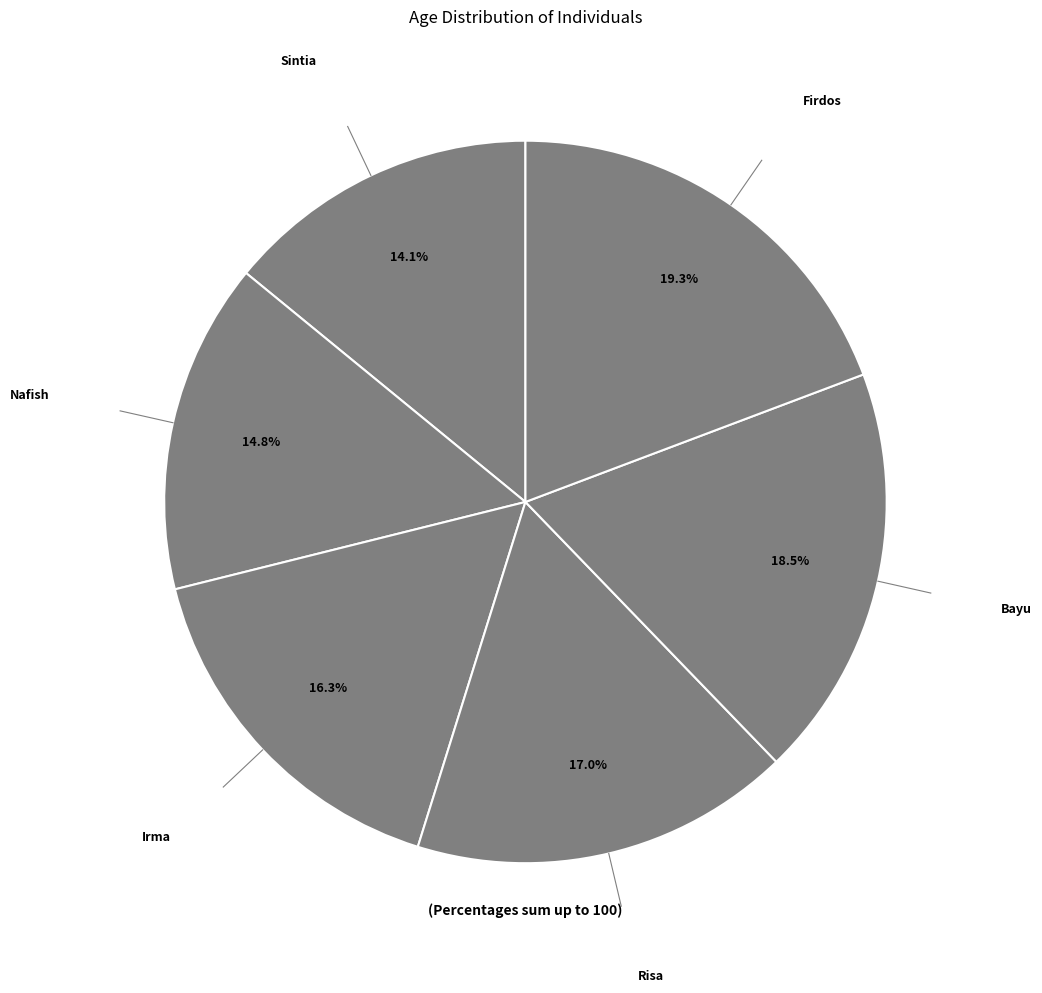

How many slices are in this pie chart?

6